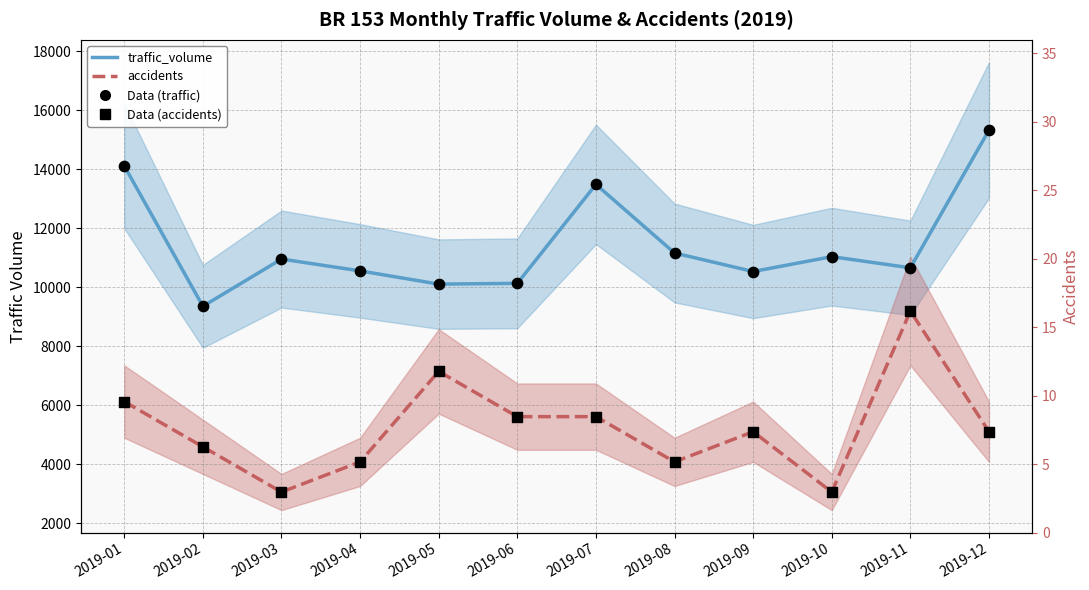

Which series has the largest total across all categories?

traffic_volume